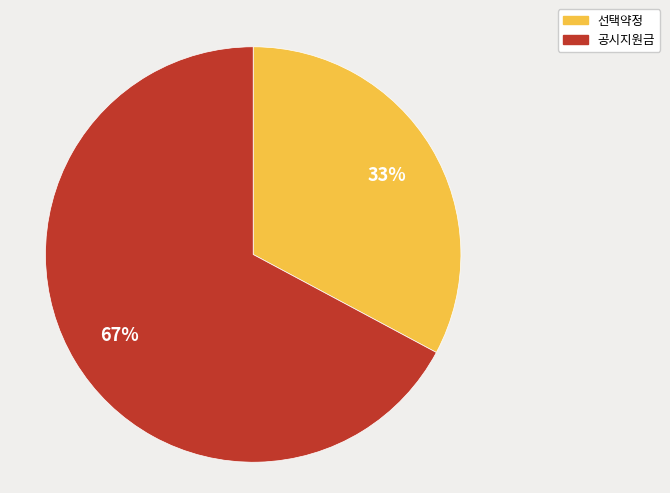

Is it true that 선택약정 is 33% of the pie?

True